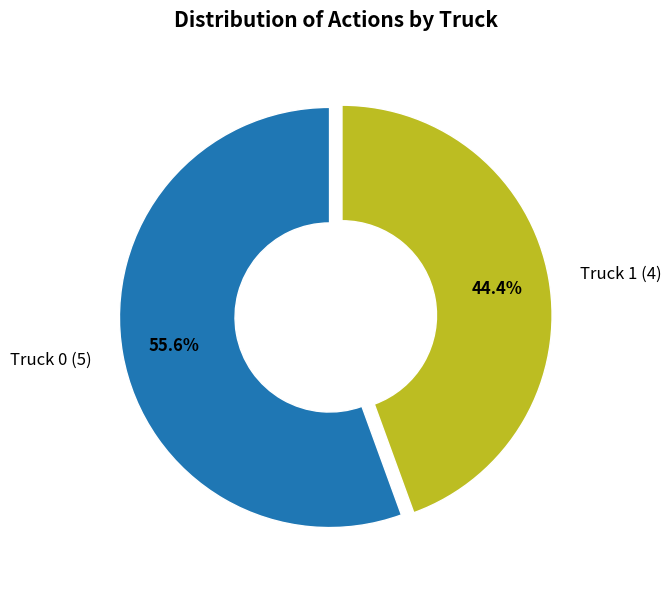

Combined, what portion of the pie is Truck 1 and Truck 0?

100.0%